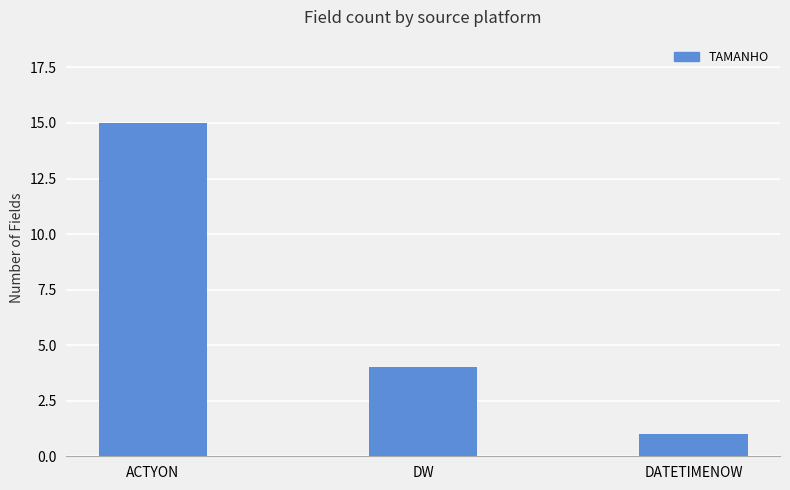

What is the difference between the maximum and minimum values?

14